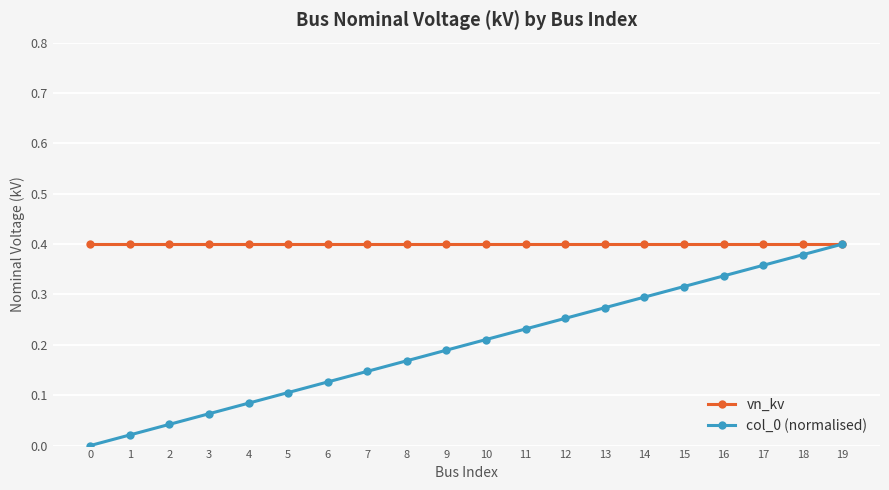

Does the chart have visible grid lines?

Yes